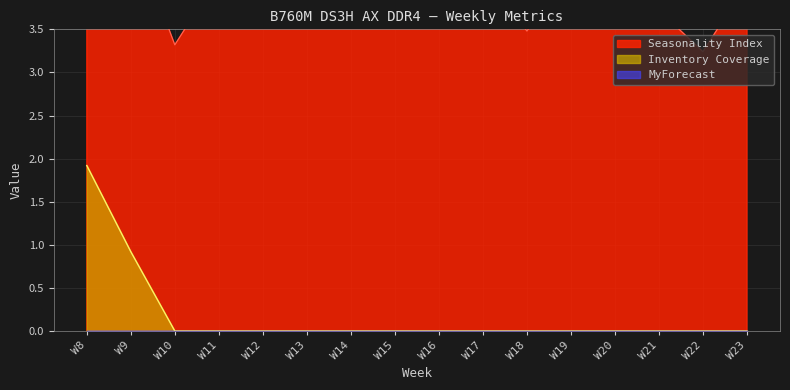

How many values in the Inventory Coverage series exceed 0?

2